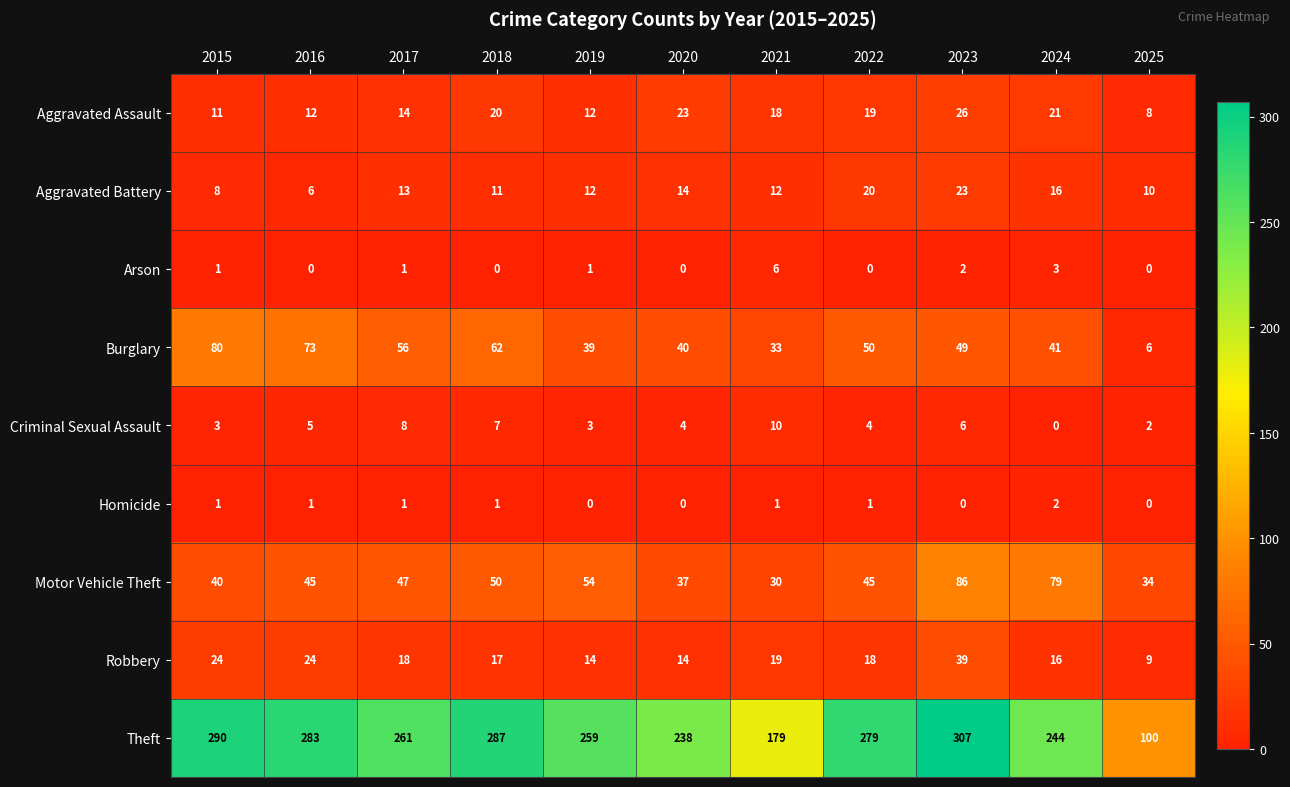

What is the average value of the Robbery series?

19